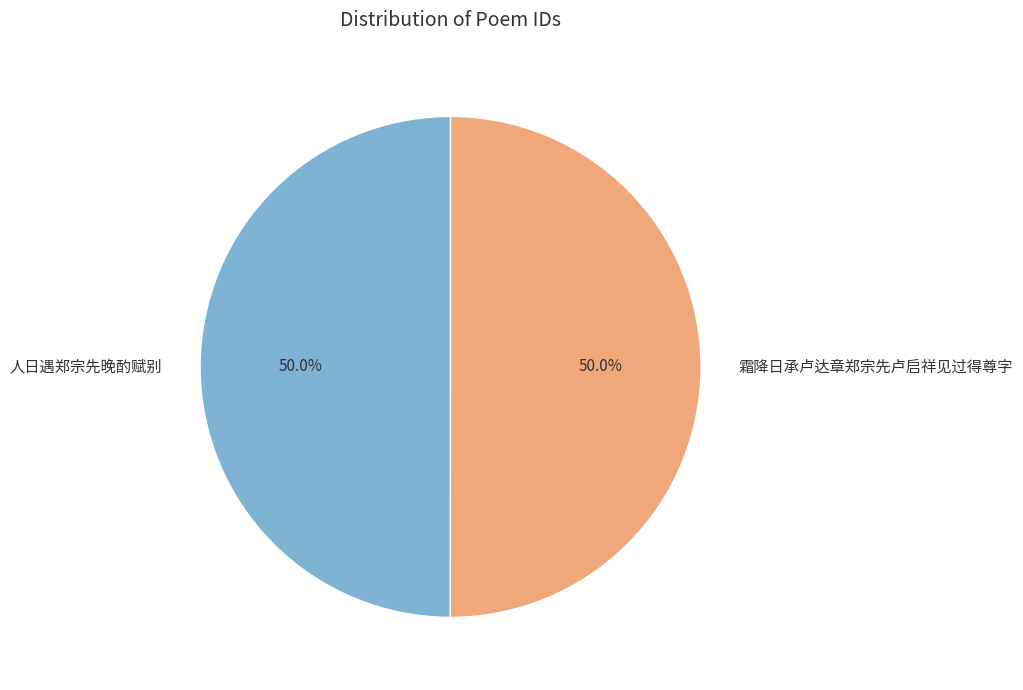

What percentage is NOT represented by 霜降日承卢达章郑宗先卢启祥见过得尊字?

50.0%